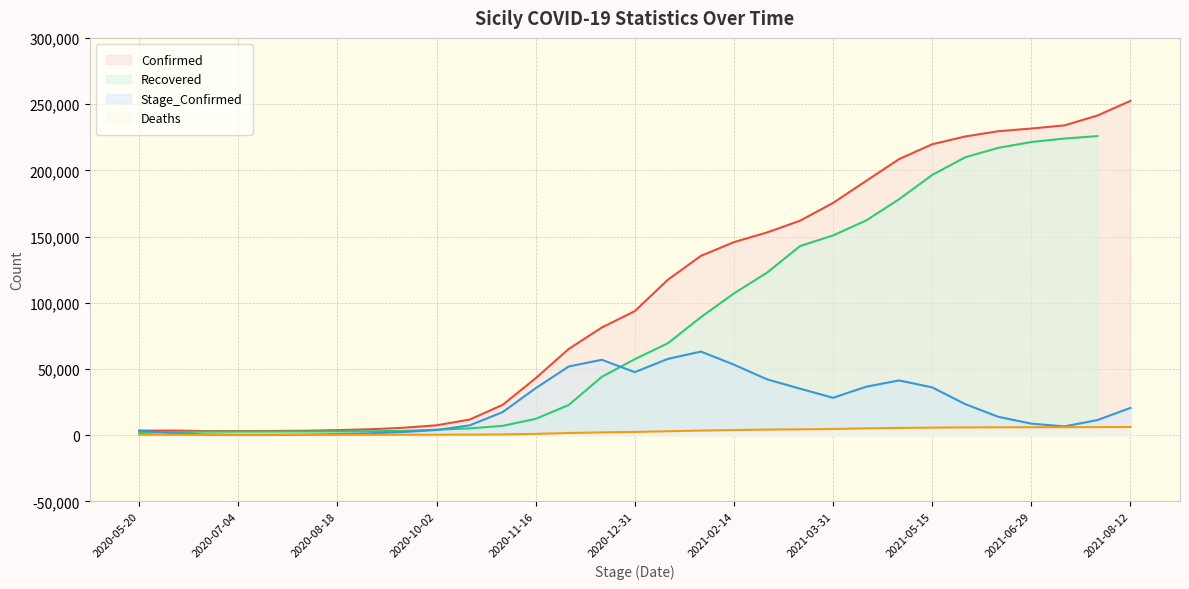

How many values in the Confirmed series are below 93644?

15